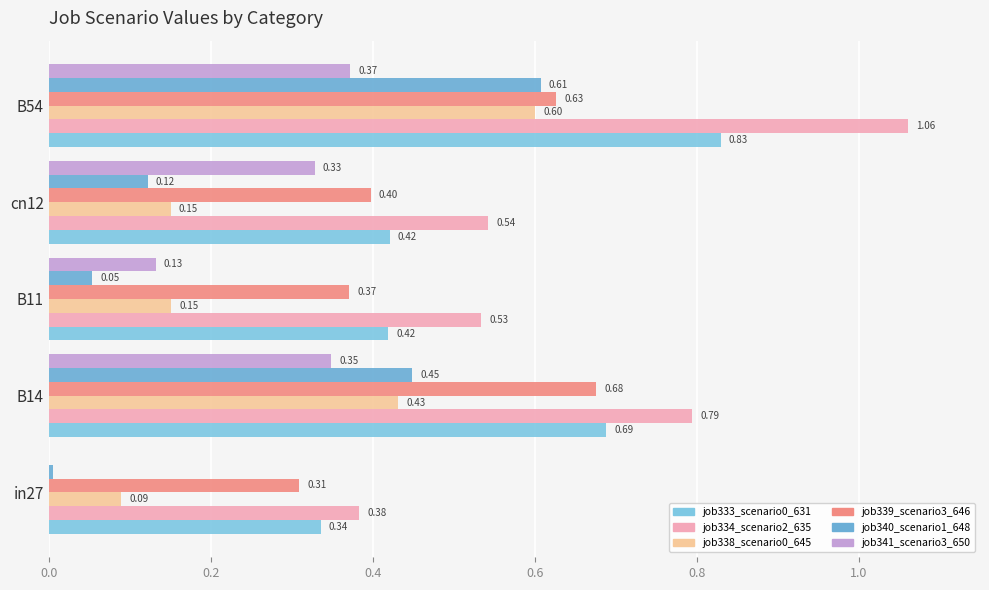

Which series has the largest total across all categories?

job334_scenario2_635